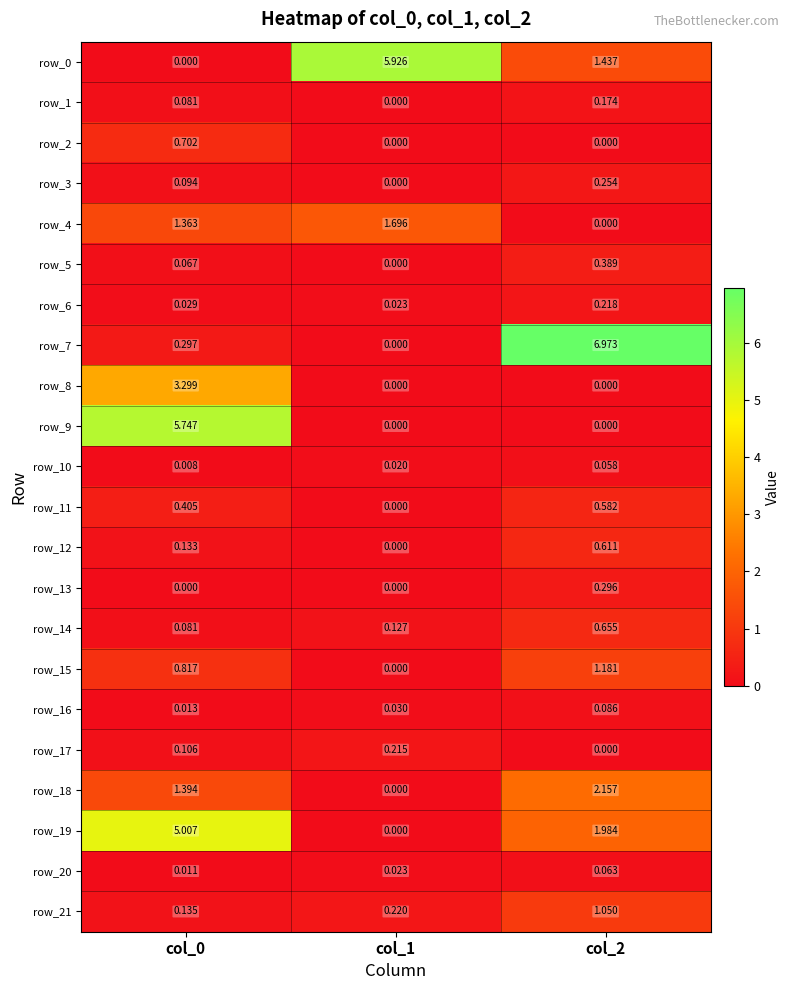

What is the average value of the row_21 series?

0.5